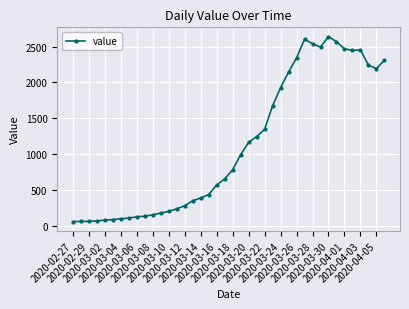

What is the smallest value displayed?

61